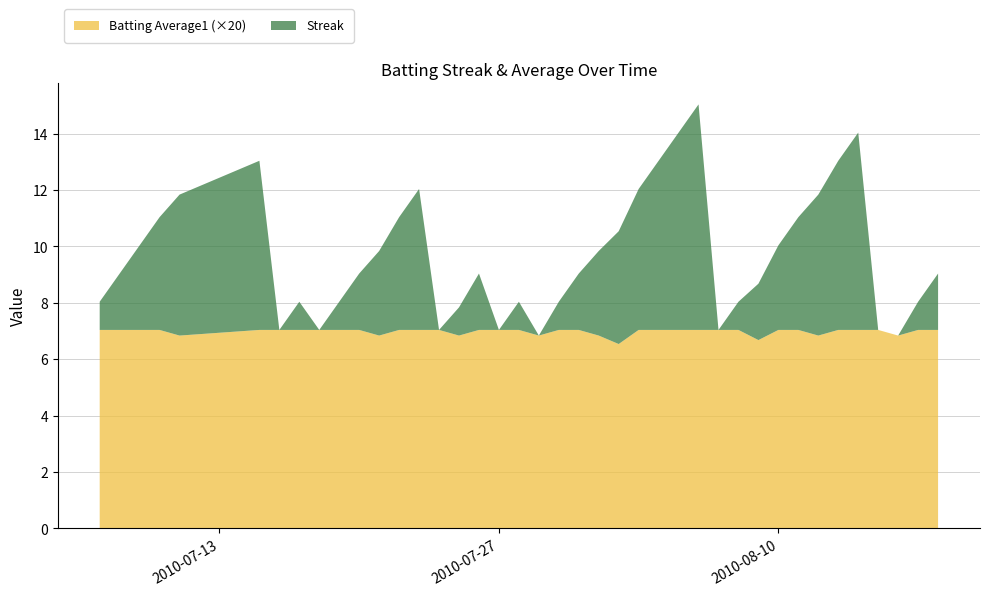

Reading left to right, list all the values displayed in this chart.

Streak: 2010-07-07=1.0	2010-07-08=2.0	2010-07-09=3.0	2010-07-10=4.0	2010-07-11=5.0	2010-07-15=6.0	2010-07-16=0.0	2010-07-17=1.0	2010-07-18=0.0	2010-07-19=1.0	2010-07-20=2.0	2010-07-21=3.0	2010-07-22=4.0	2010-07-23=5.0	2010-07-24=0.0	2010-07-25=1.0	2010-07-26=2.0	2010-07-27=0.0	2010-07-28=1.0	2010-07-29=0.0	2010-07-30=1.0	2010-07-31=2.0	2010-08-01=3.0	2010-08-02=4.0	2010-08-03=5.0	2010-08-04=6.0	2010-08-05=7.0	2010-08-06=8.0	2010-08-07=0.0	2010-08-08=1.0	2010-08-09=2.0	2010-08-10=3.0	2010-08-11=4.0	2010-08-12=5.0	2010-08-13=6.0	2010-08-14=7.0	2010-08-15=0.0	2010-08-16=0.0	2010-08-17=1.0	2010-08-18=2.0
Batting Average1: 2010-07-07=0.4	2010-07-08=0.4	2010-07-09=0.4	2010-07-10=0.4	2010-07-11=0.3	2010-07-15=0.4	2010-07-16=0.4	2010-07-17=0.4	2010-07-18=0.4	2010-07-19=0.4	2010-07-20=0.4	2010-07-21=0.3	2010-07-22=0.4	2010-07-23=0.4	2010-07-24=0.4	2010-07-25=0.3	2010-07-26=0.4	2010-07-27=0.4	2010-07-28=0.4	2010-07-29=0.3	2010-07-30=0.4	2010-07-31=0.4	2010-08-01=0.3	2010-08-02=0.3	2010-08-03=0.4	2010-08-04=0.4	2010-08-05=0.4	2010-08-06=0.4	2010-08-07=0.4	2010-08-08=0.4	2010-08-09=0.3	2010-08-10=0.4	2010-08-11=0.4	2010-08-12=0.3	2010-08-13=0.4	2010-08-14=0.4	2010-08-15=0.4	2010-08-16=0.3	2010-08-17=0.4	2010-08-18=0.4